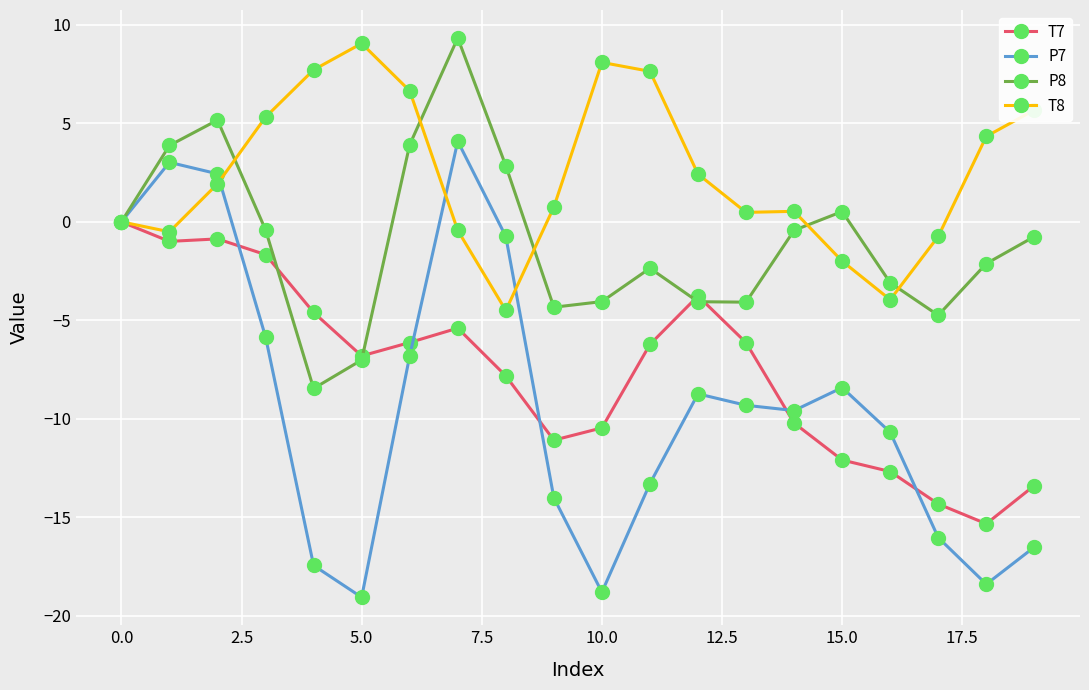

What is the difference between the maximum and minimum values in the T7 series?

15.3